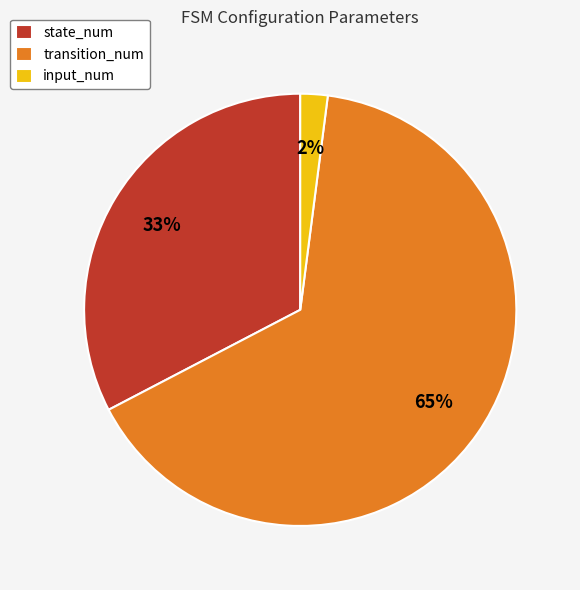

What is the largest slice in the pie chart?

transition_num